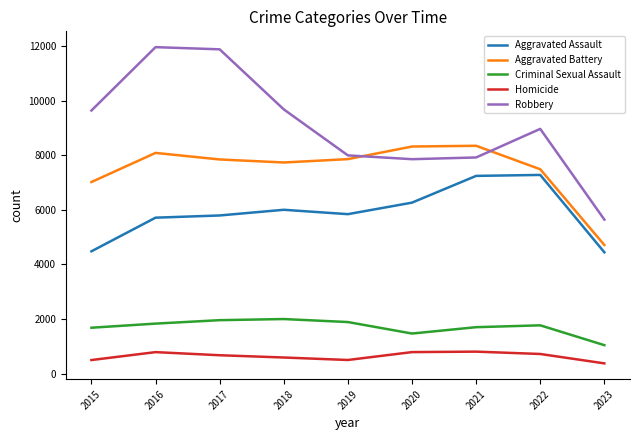

Is this an area chart (filled region under the line)?

No